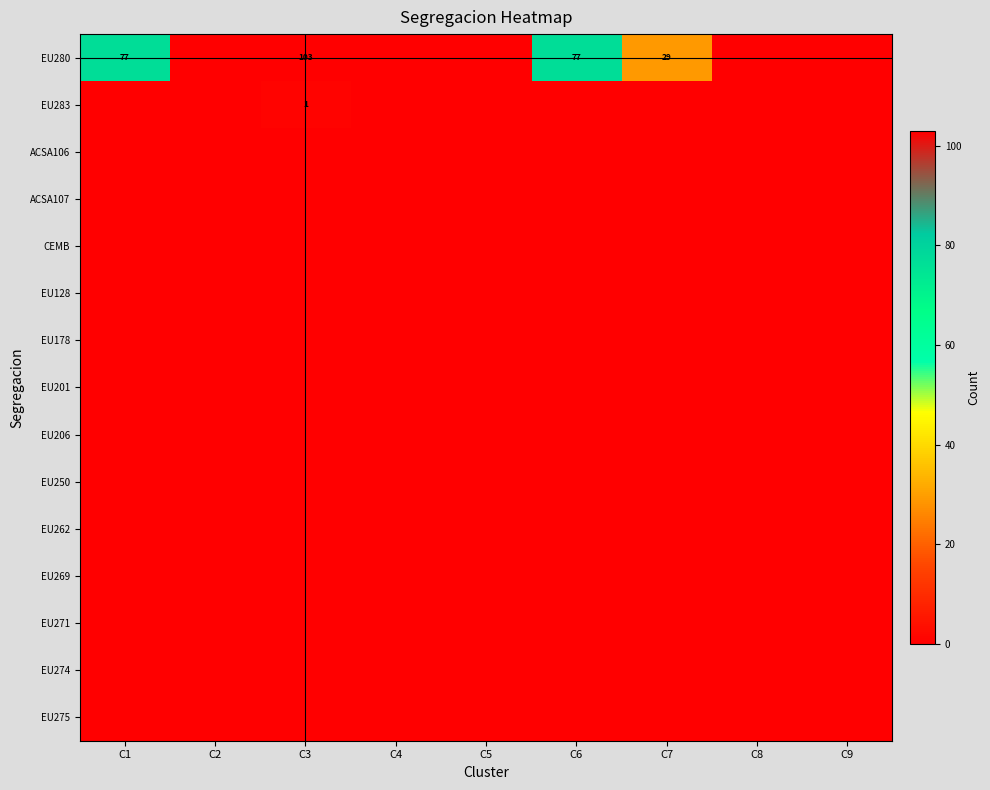

True or false: EU283 has a value of 1 at C3.

True